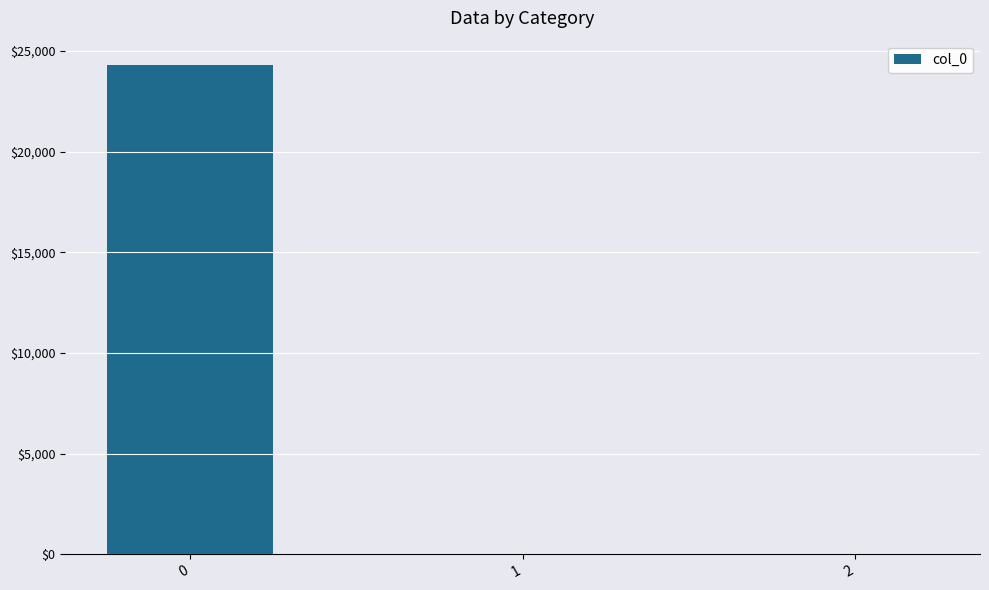

Reading right to left, transcribe all the data shown in this chart.

2=0.0	1=0.0	0=24299.8